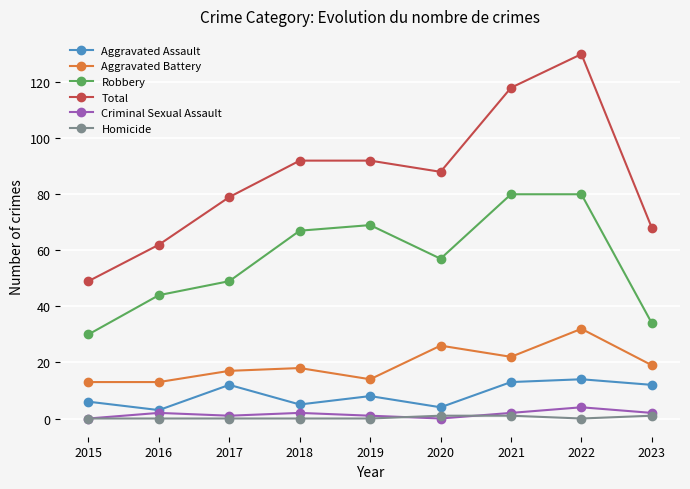

Between 2015 and 2022, which series saw the biggest shift?

Total